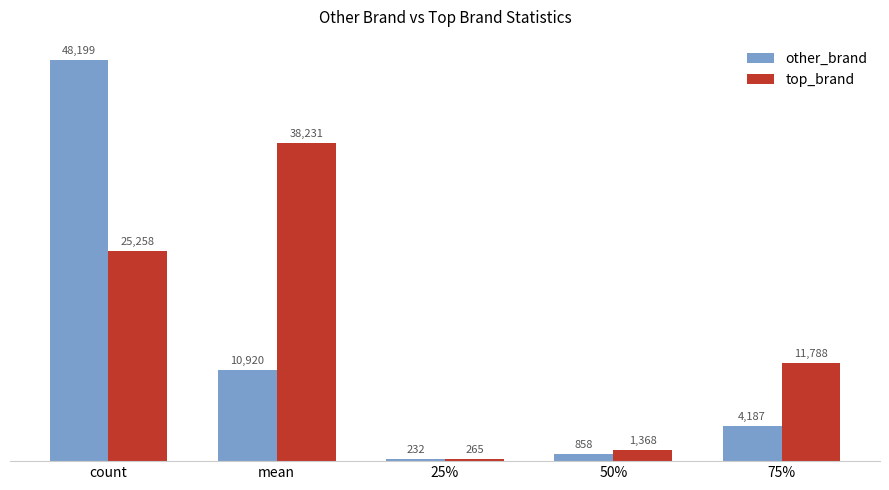

Rank the series by their maximum value, from highest to lowest.

other_brand, top_brand